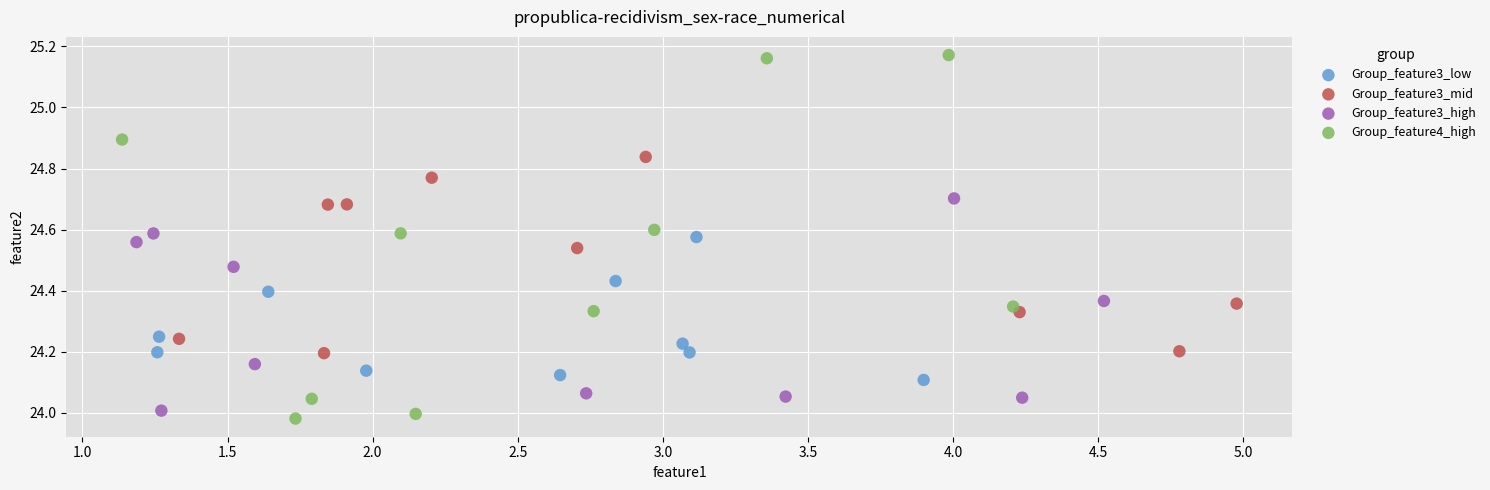

Which series reaches the maximum Y coordinate?

Group_feature4_high